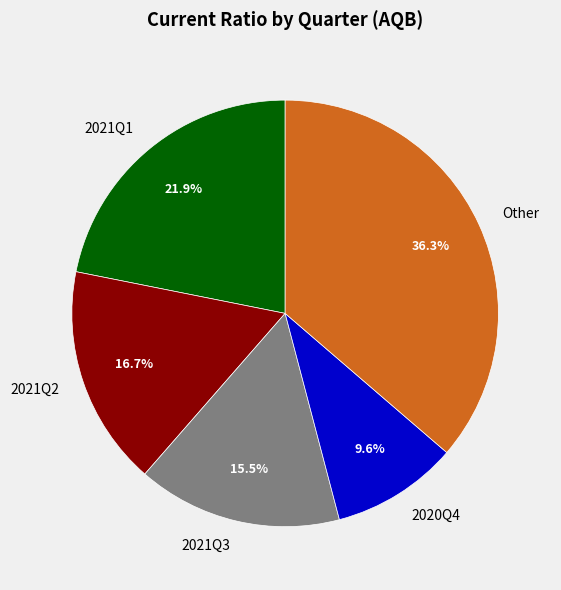

How many slices are in this pie chart?

5